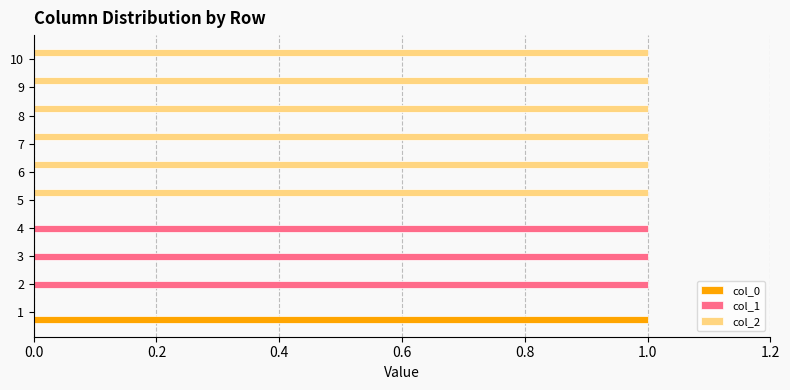

Which series has the largest total across all categories?

col_2